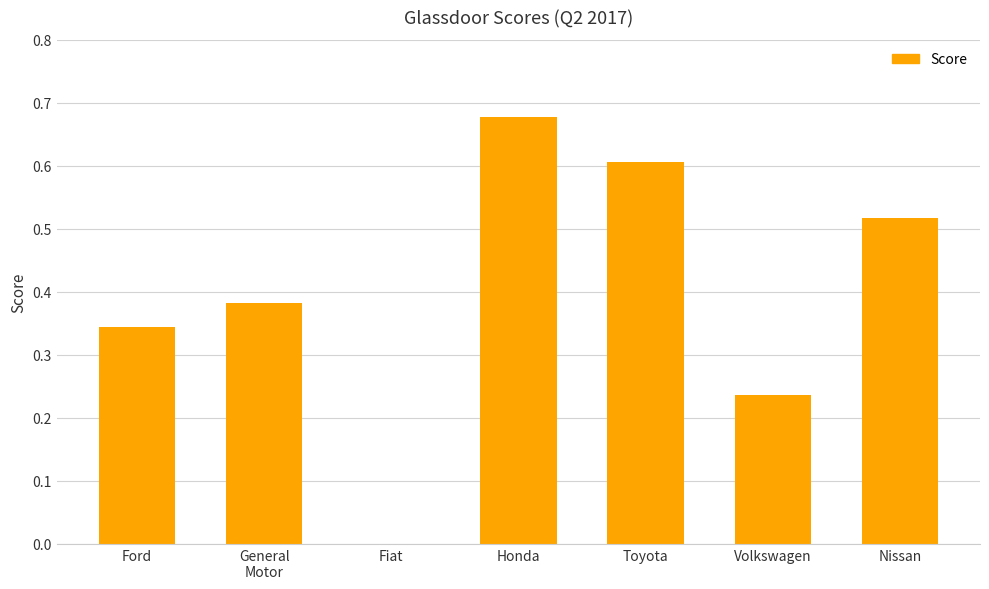

Read the value at Toyota.

0.6